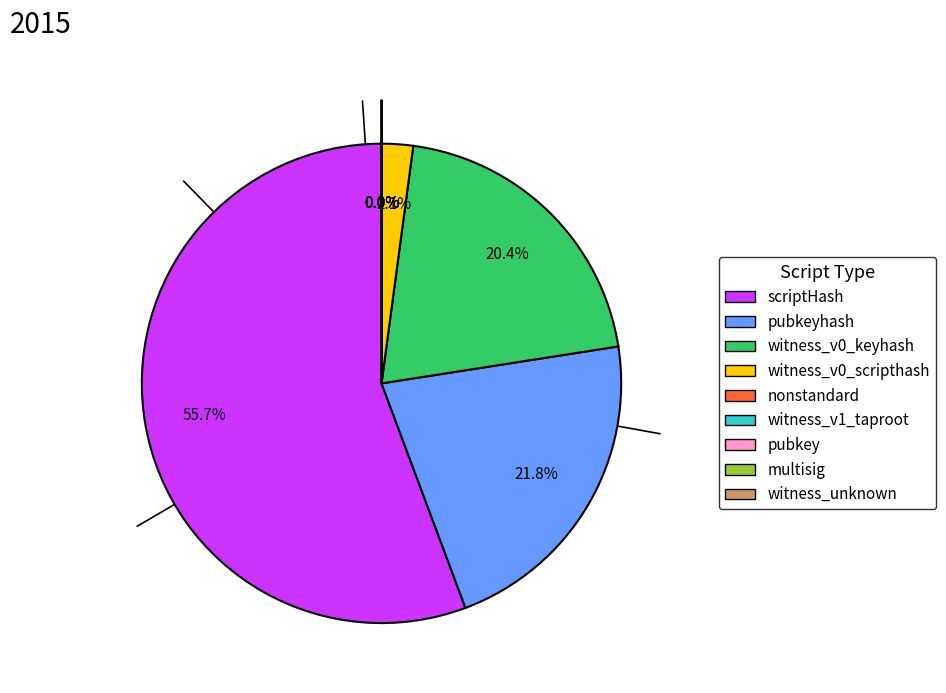

What is the total percentage of pubkeyhash and scriptHash?

77.5%